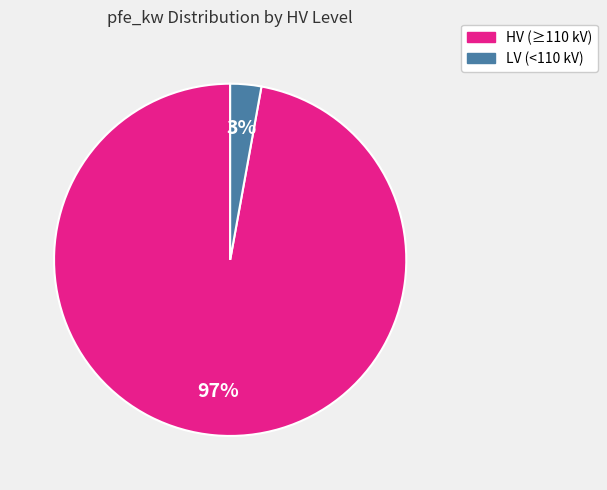

Does any single category account for the majority?

Yes